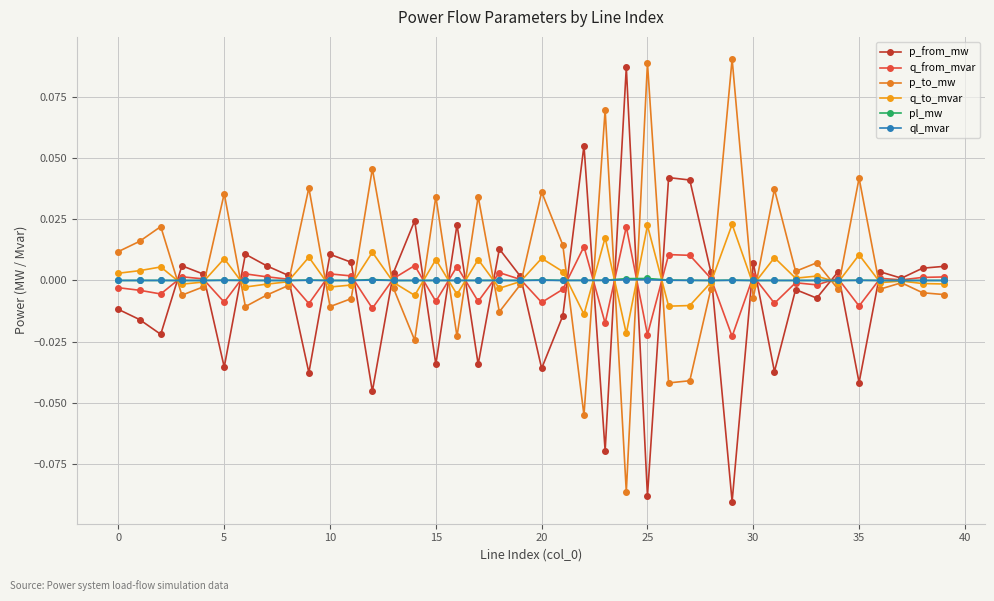

At which category is the sum across all series the highest?

25